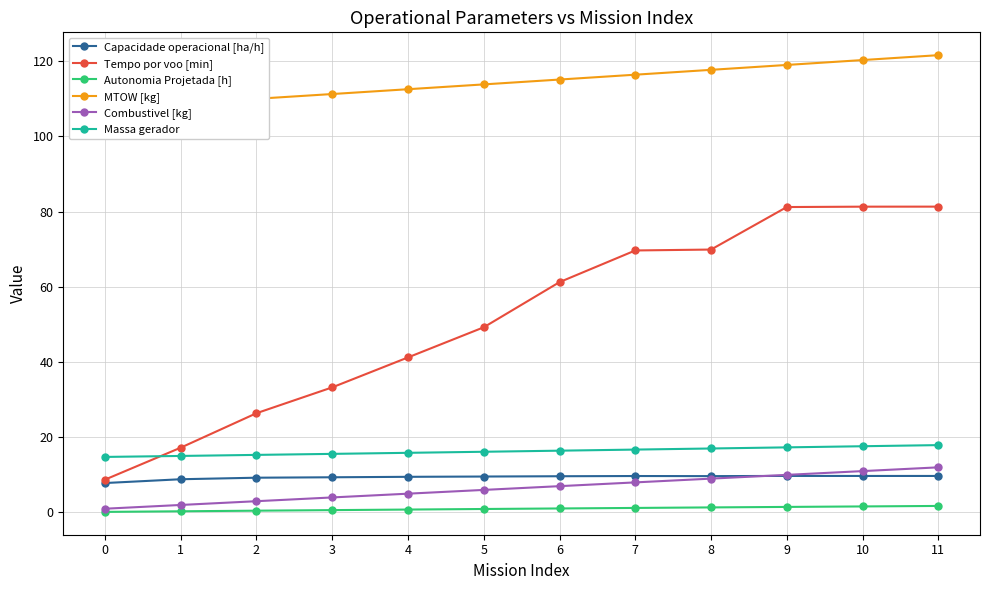

The value of MTOW [kg] at 7 is 161.2. True or false?

False